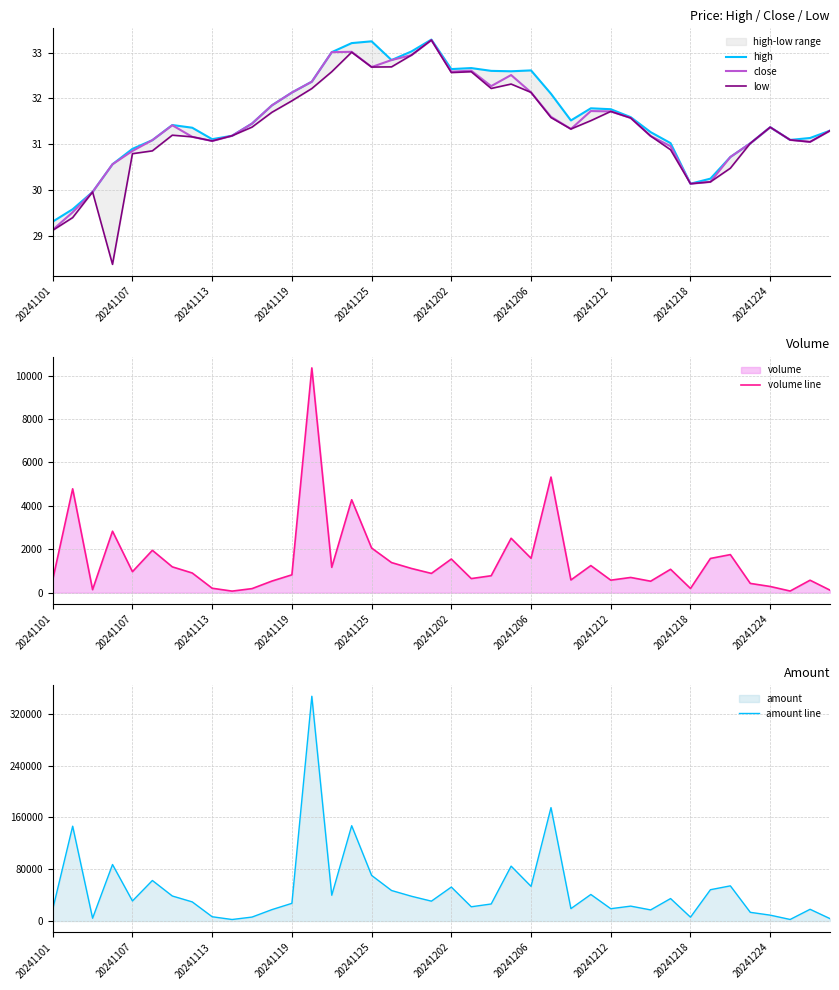

The volume line series shows 860.4 at 33. True or false?

False